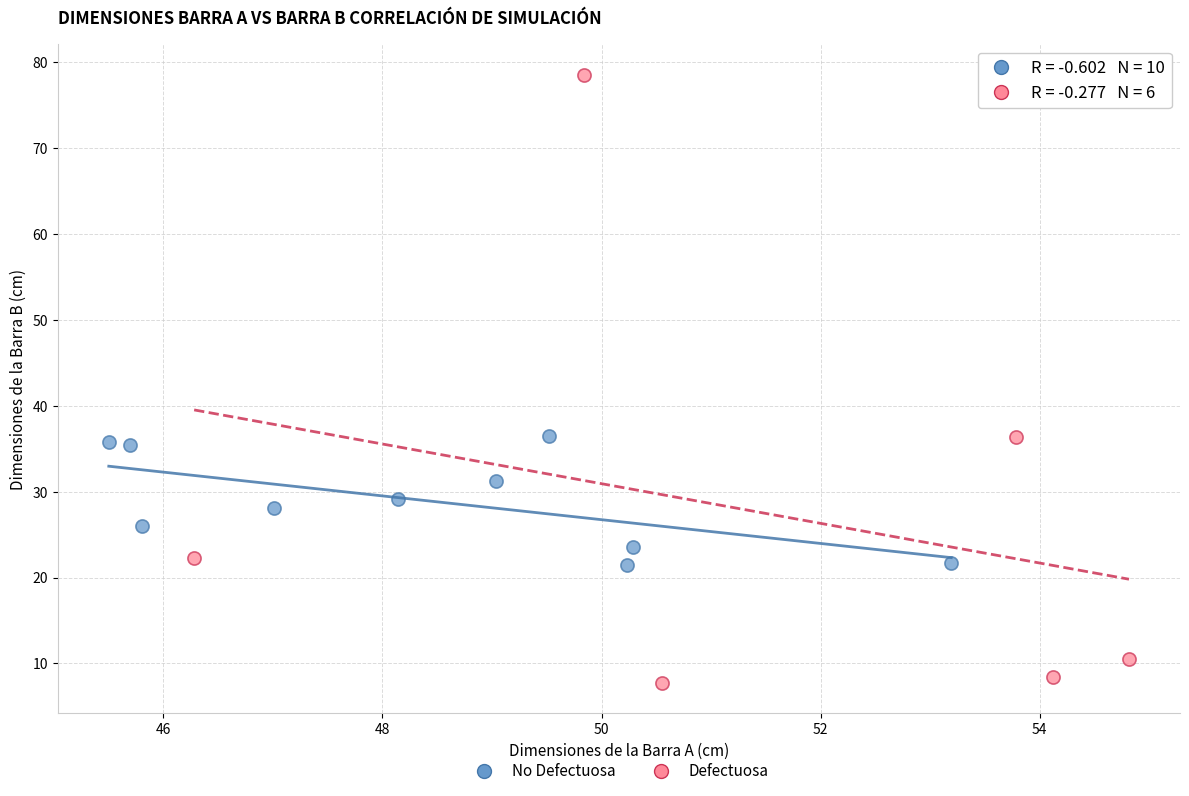

What are all the series names shown in the legend?

No Defectuosa, Defectuosa